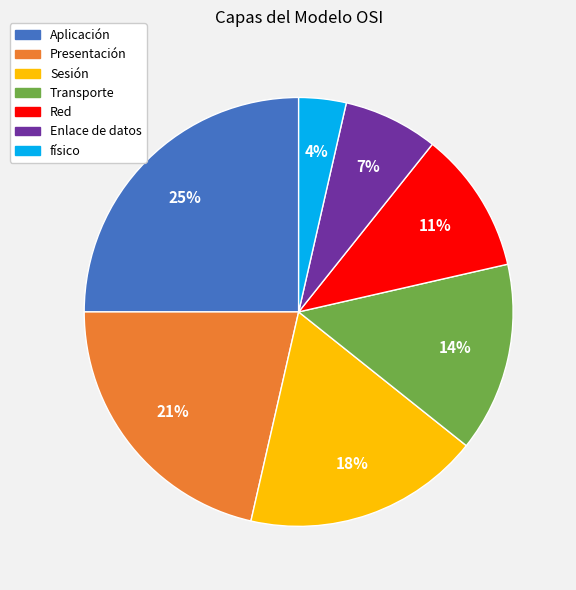

To the nearest percent, what percentage of the pie is físico?

4%